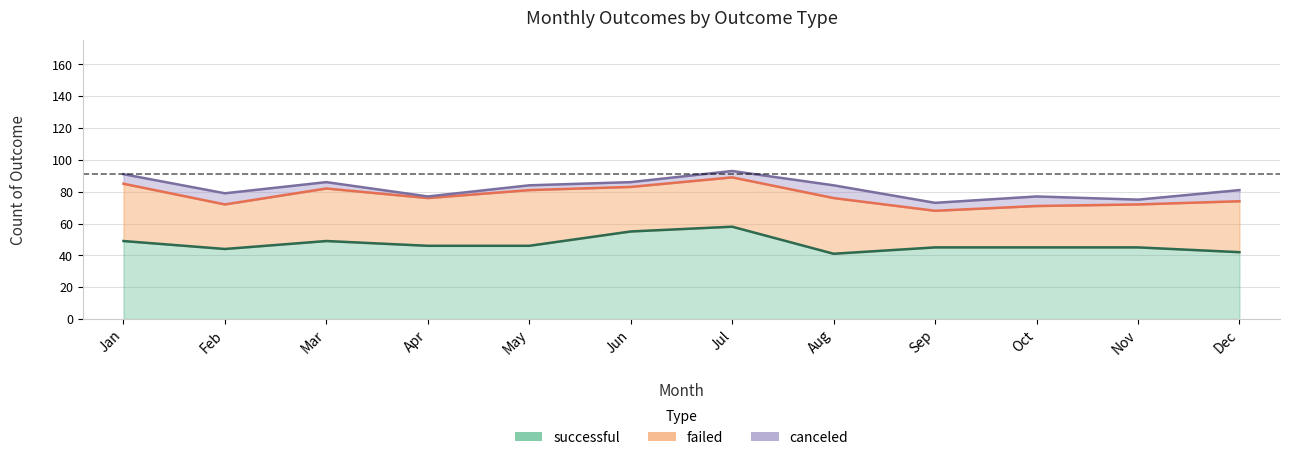

What is the value of the successful point at the 2nd from the left?

44